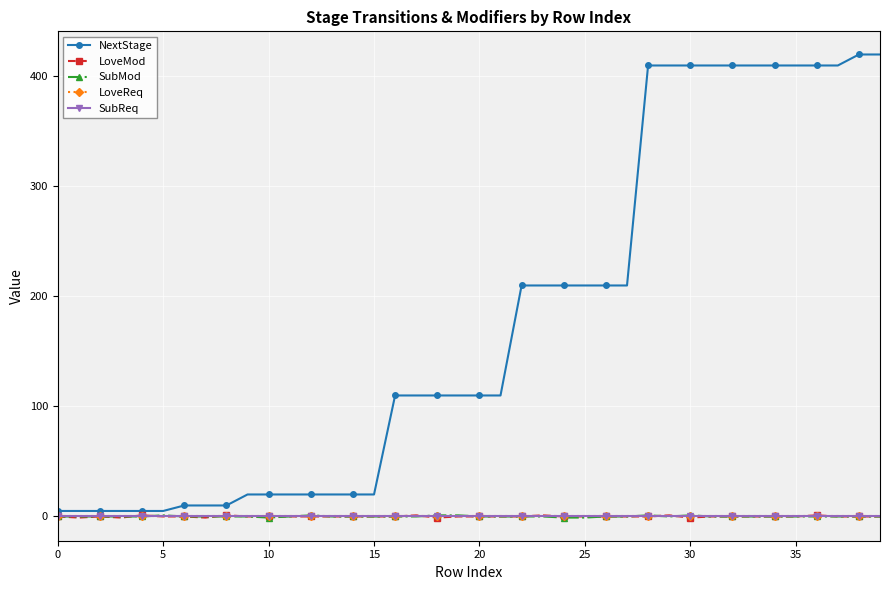

At which label does SubMod reach its peak?

5